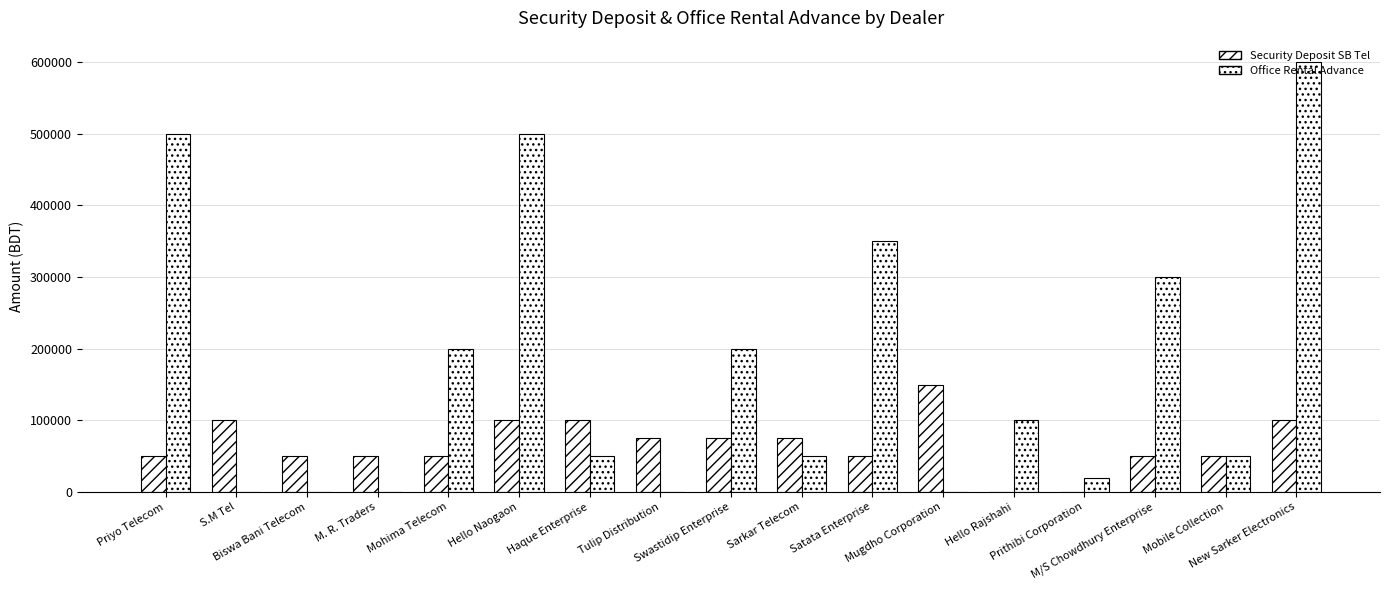

What is the value of the Security Deposit SB Tel bar at the 3rd from the left?

50000